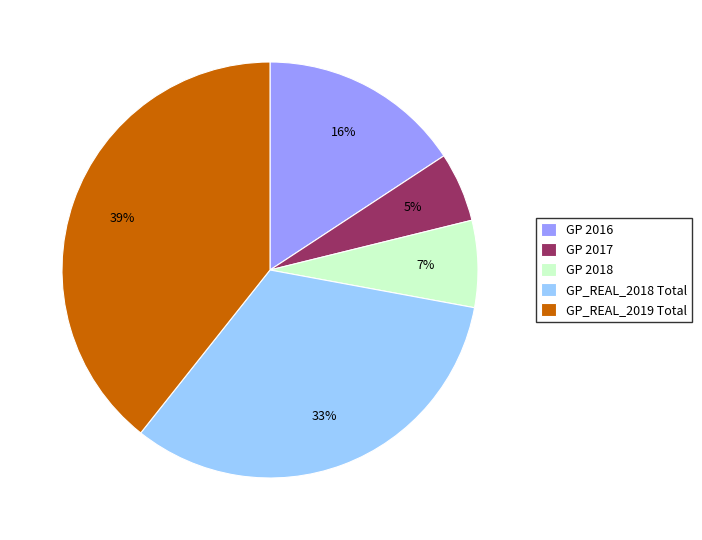

Is there any slice that represents more than half of the pie?

No